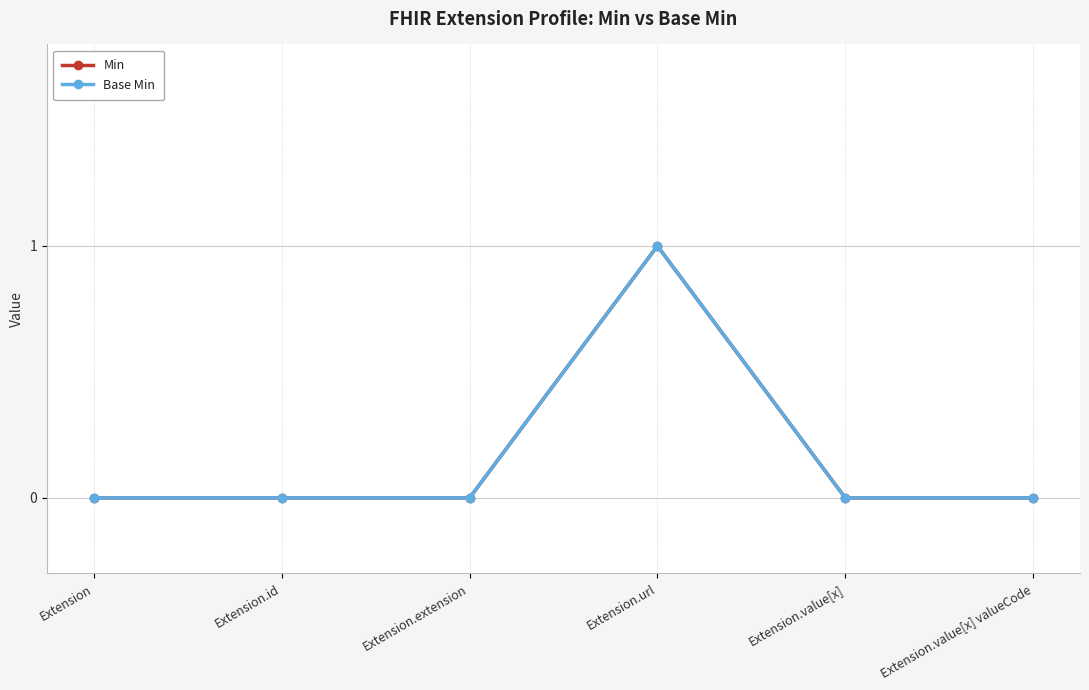

True or false: Base Min and Min intersect in this chart.

False